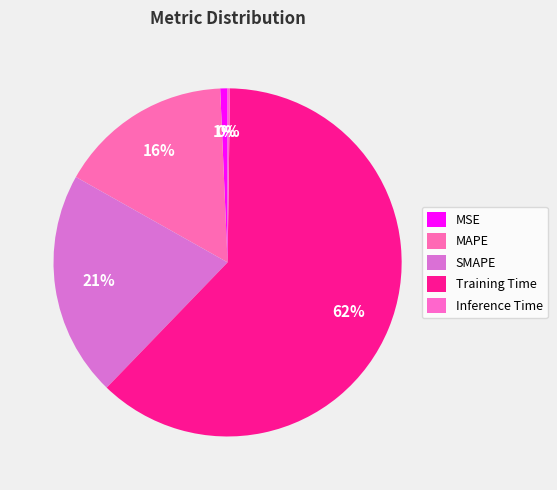

True or false: MSE accounts for 1% of the total.

True